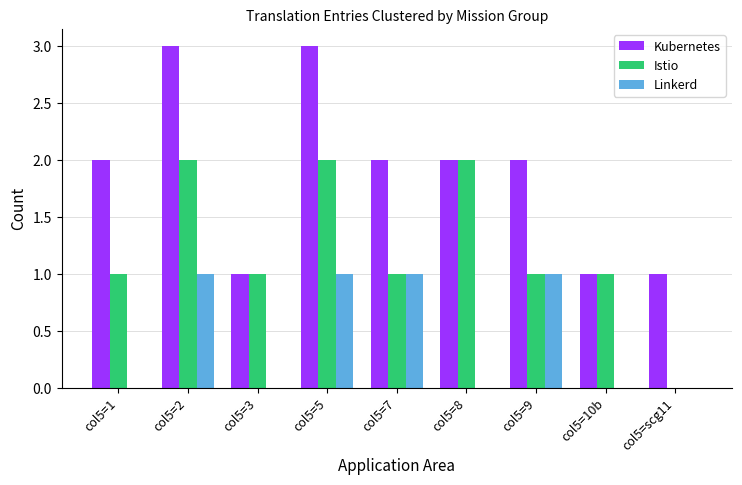

What is the sum of all Kubernetes values?

17